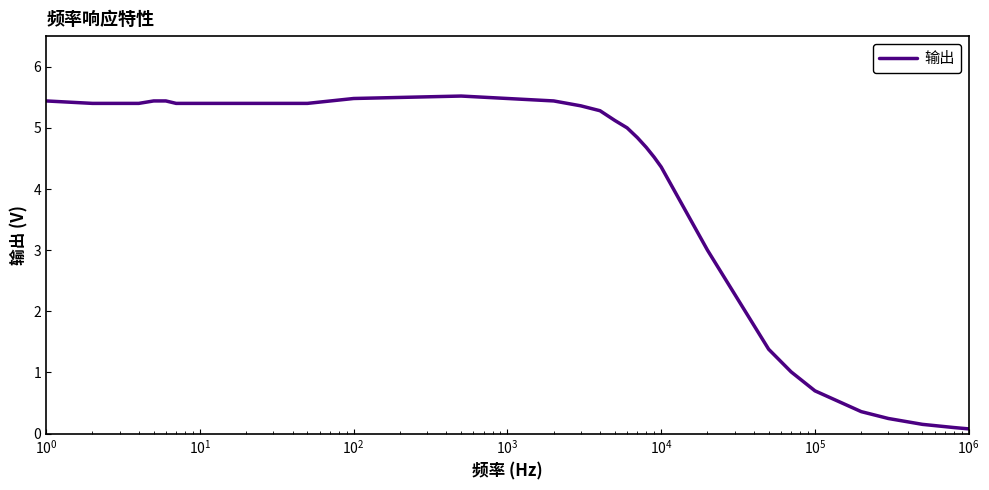

What is the greatest value displayed?

5.5